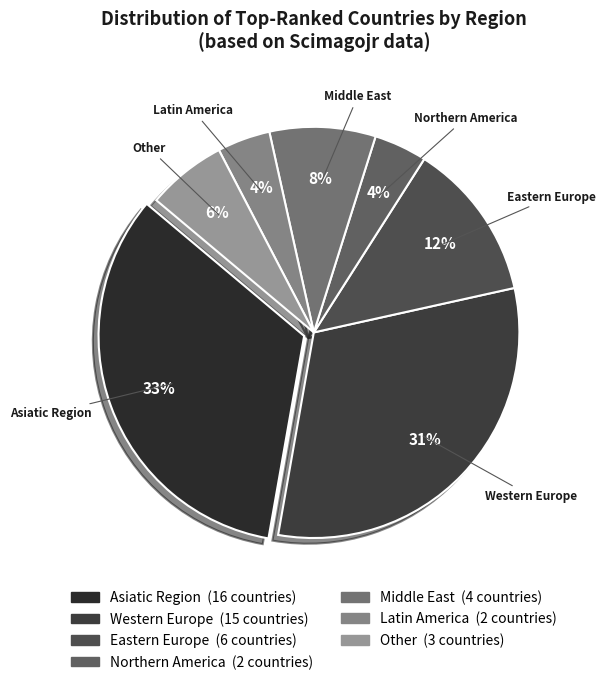

How many slices are in this pie chart?

7